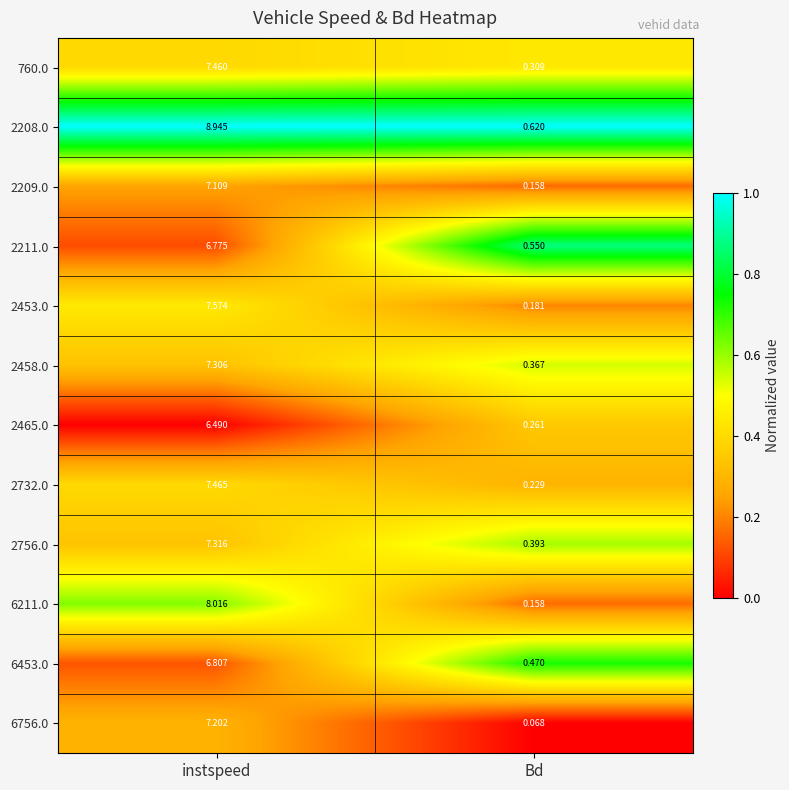

Where does the 2465.0 series first go above 6?

instspeed